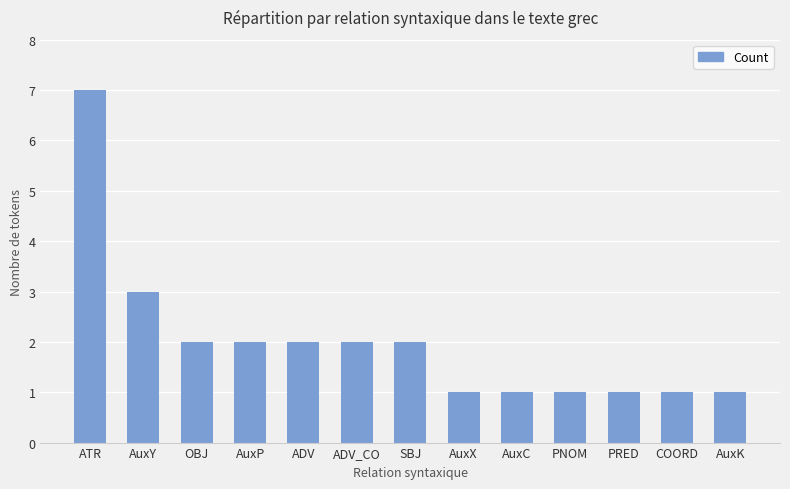

The chart shows a value of 1 at PRED. True or false?

True